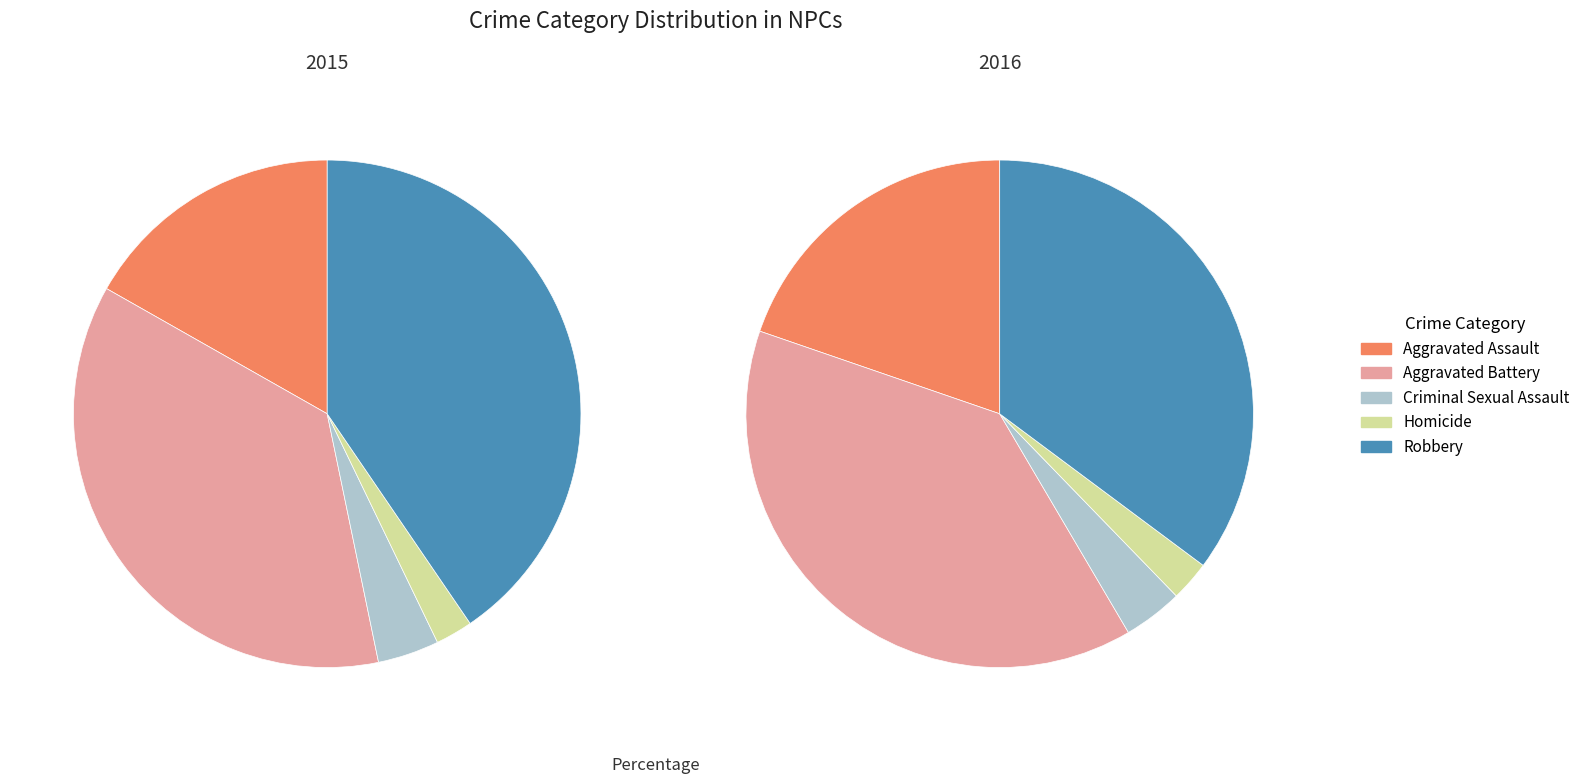

How many slices are in this pie chart?

5